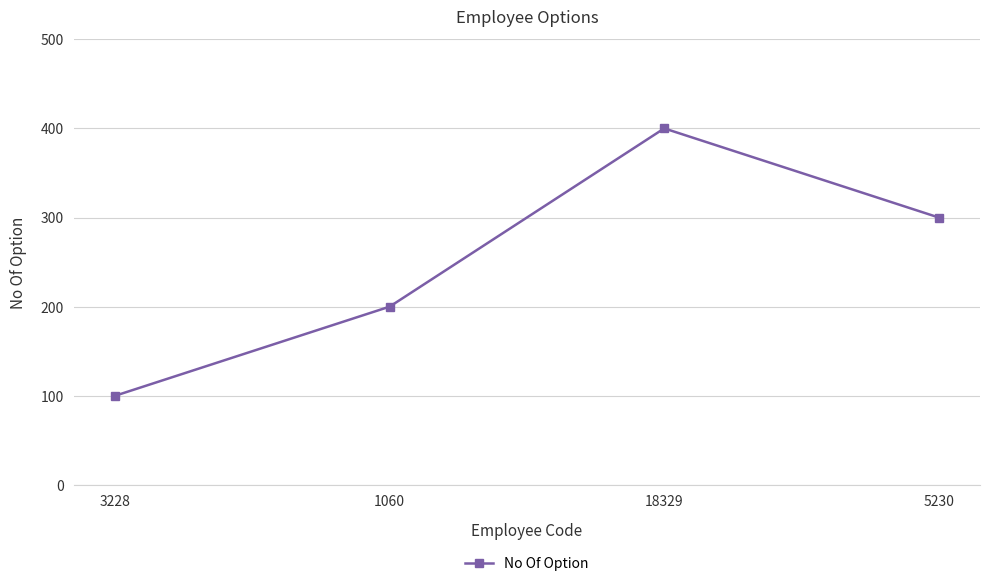

The value at 18329 is 552. True or false?

False